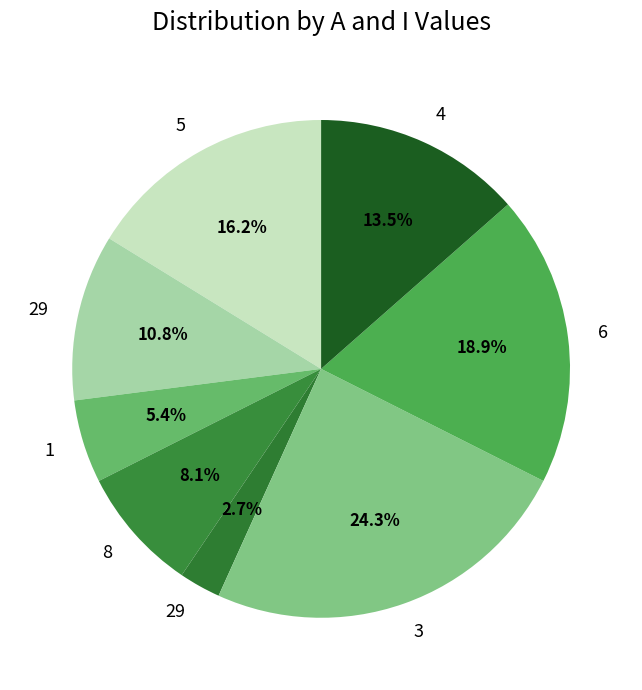

Rank the categories by value from highest to lowest.

3, 6, 5, 4, 29, 8, 1, 29